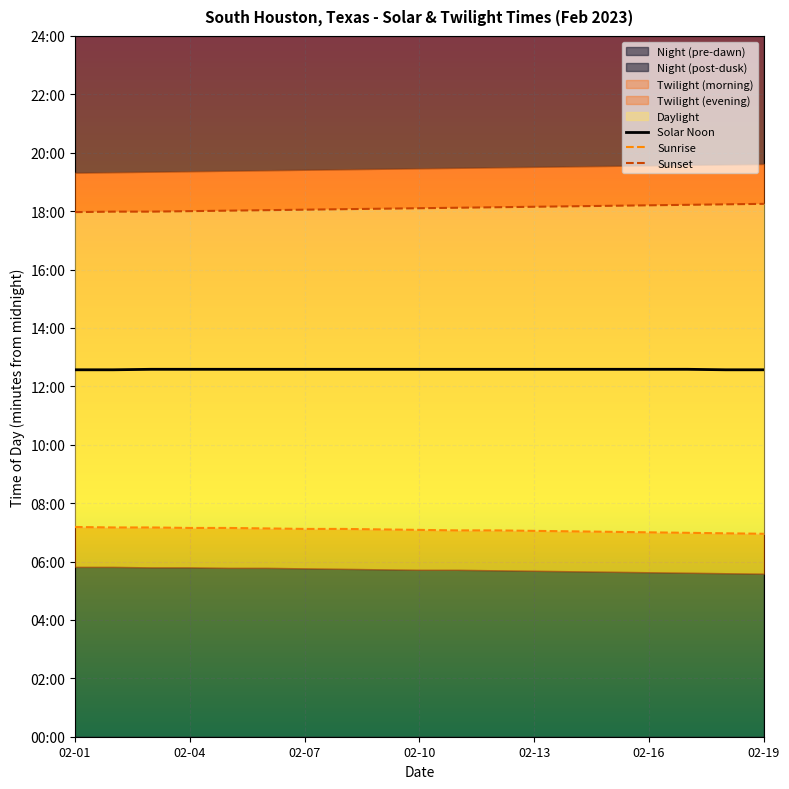

What is the value of the Sunset point at the 2nd from the left?

1079